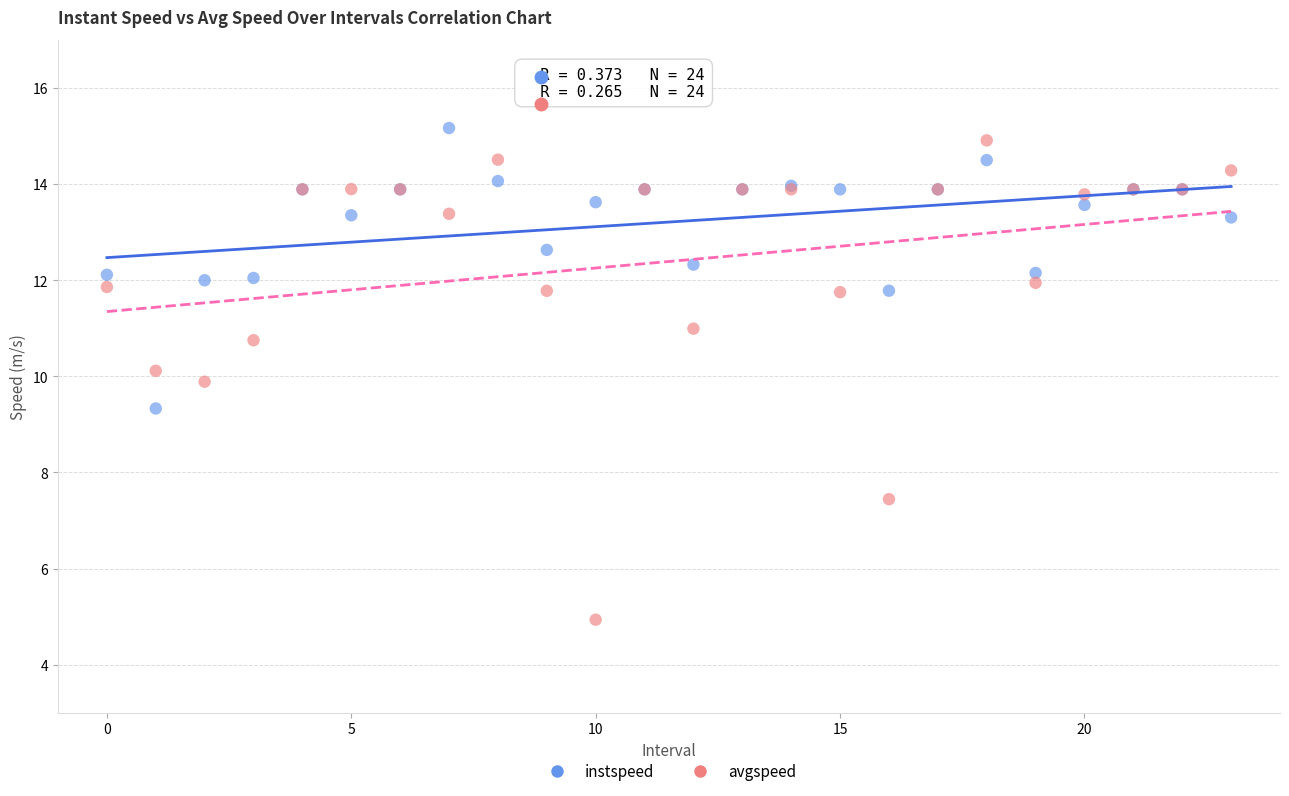

Which series has the widest spread of Y values?

avgspeed